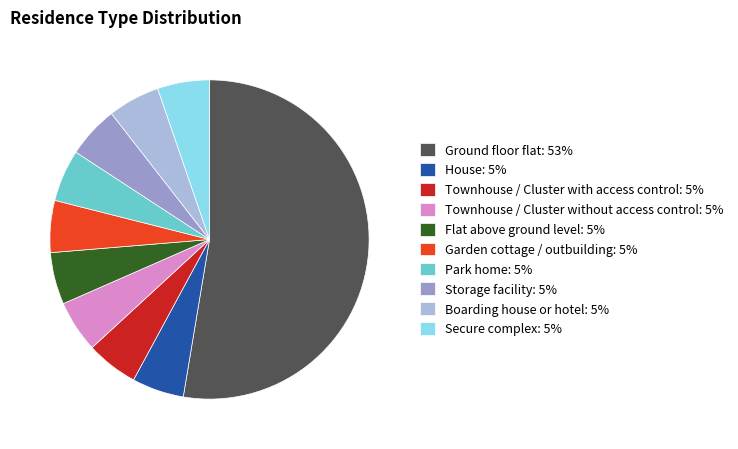

Does Ground floor flat represent more than half of the total?

Yes